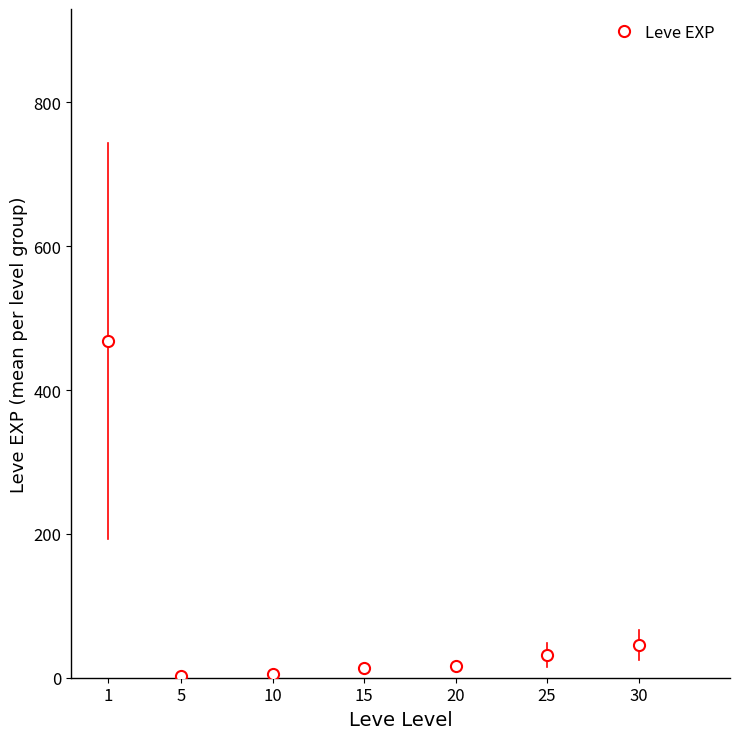

Approximately how many times larger is the value at 15 compared to 5?

6.1